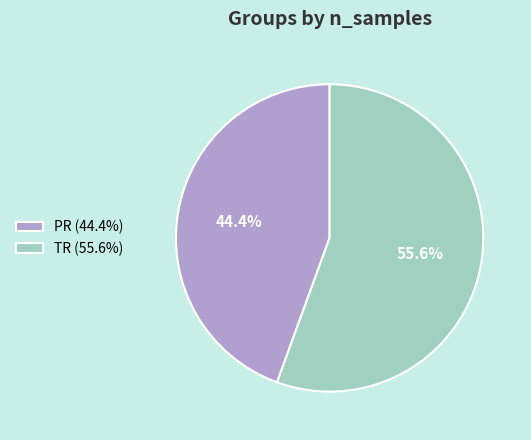

True or false: TR accounts for 46% of the total.

False